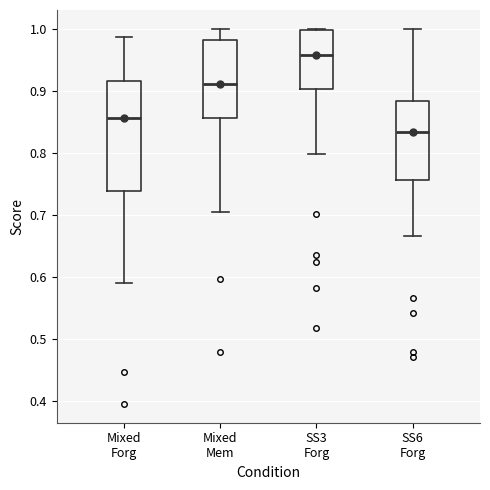

Which box has the lowest median line?

SS6 Forg